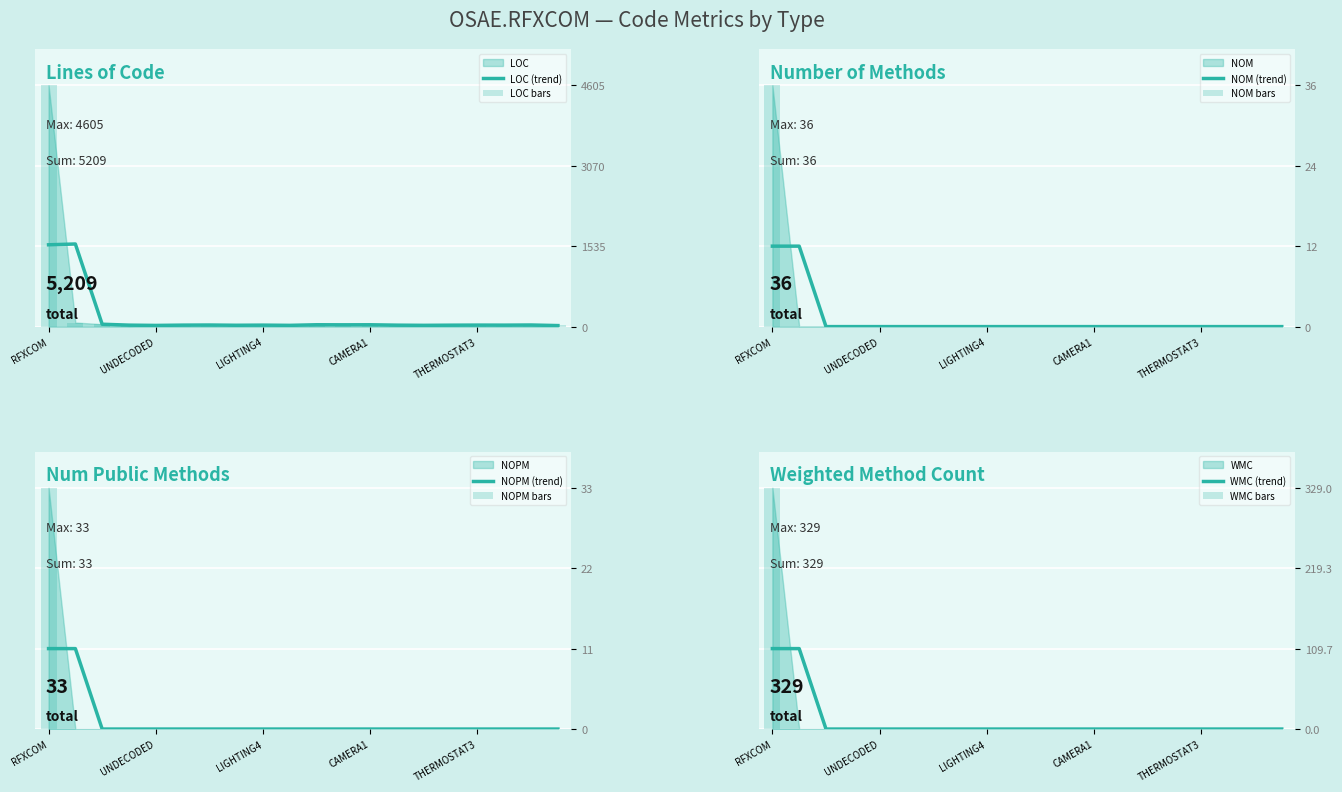

What is the label of the 12th bar from the left?

SECURITY1